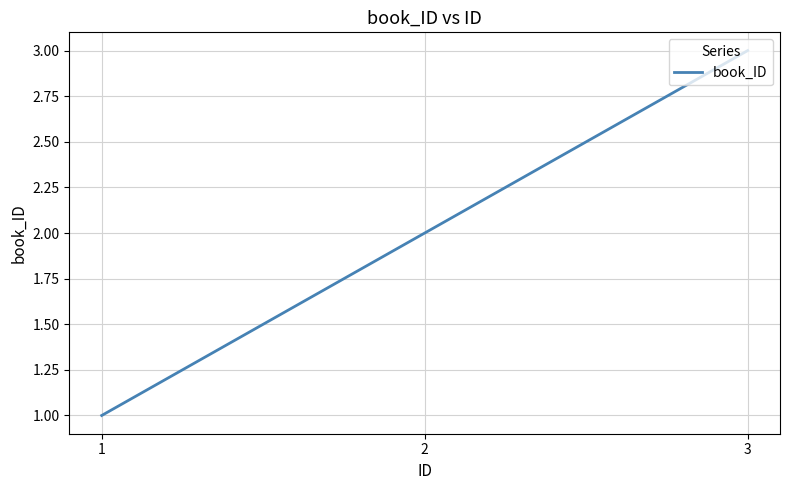

Which category has the highest value across all series?

3